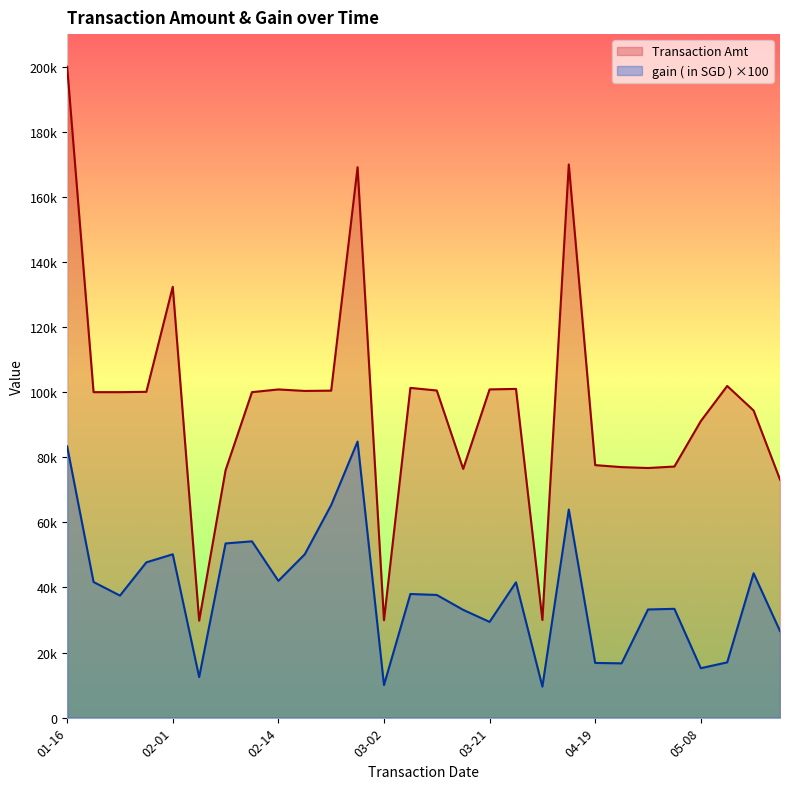

True or false: gain ( in SGD ) and Transaction Amt cross at least once.

False